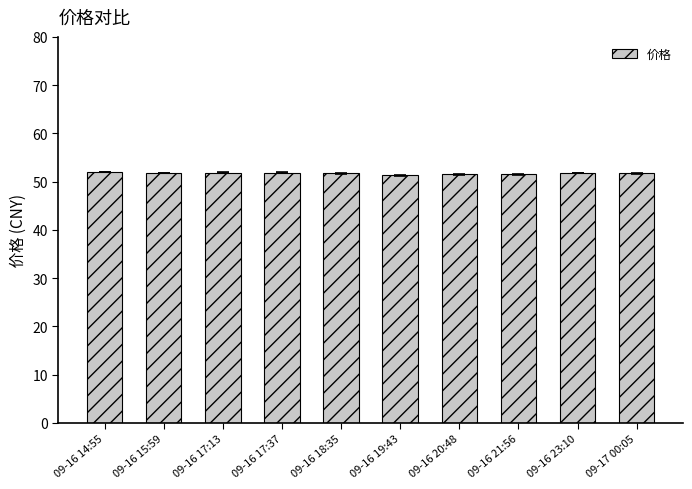

True or false: the data shows 51.9 at 09-16 17:13.

True